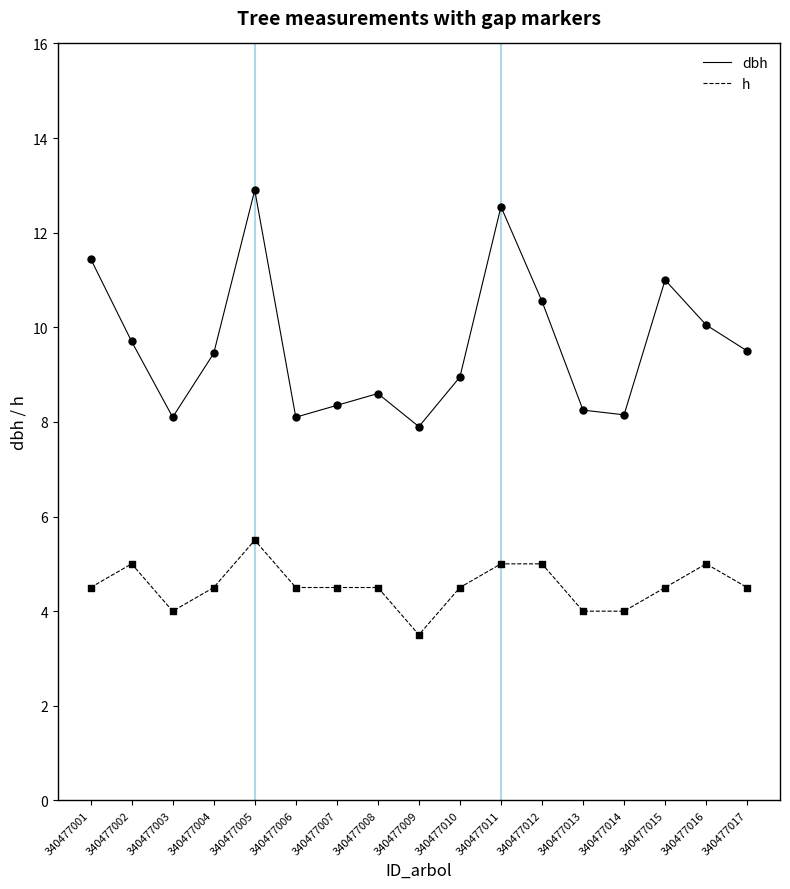

Which series changed the most between 340477006 and 340477011?

dbh